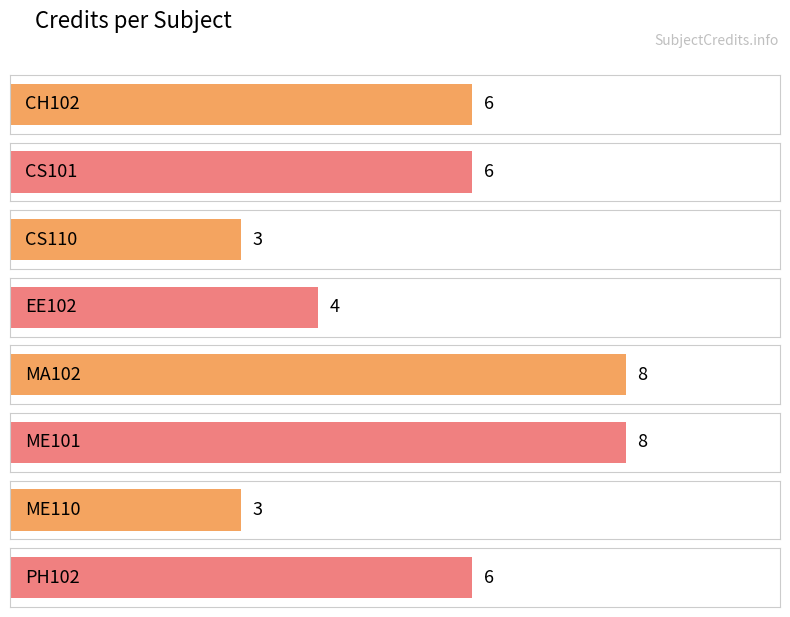

Are the bars horizontal?

Yes